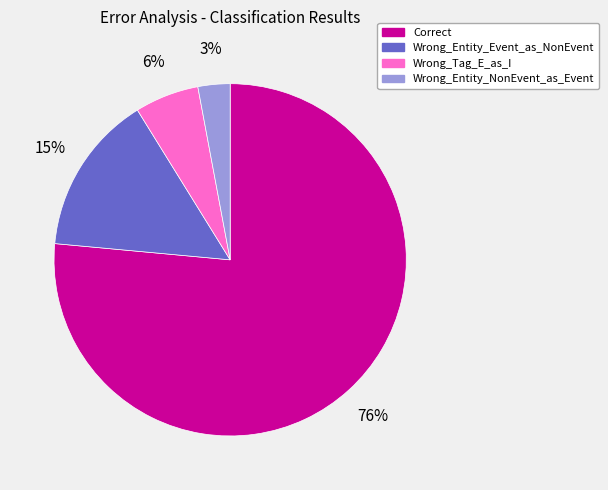

Which category accounts for the majority?

Correct